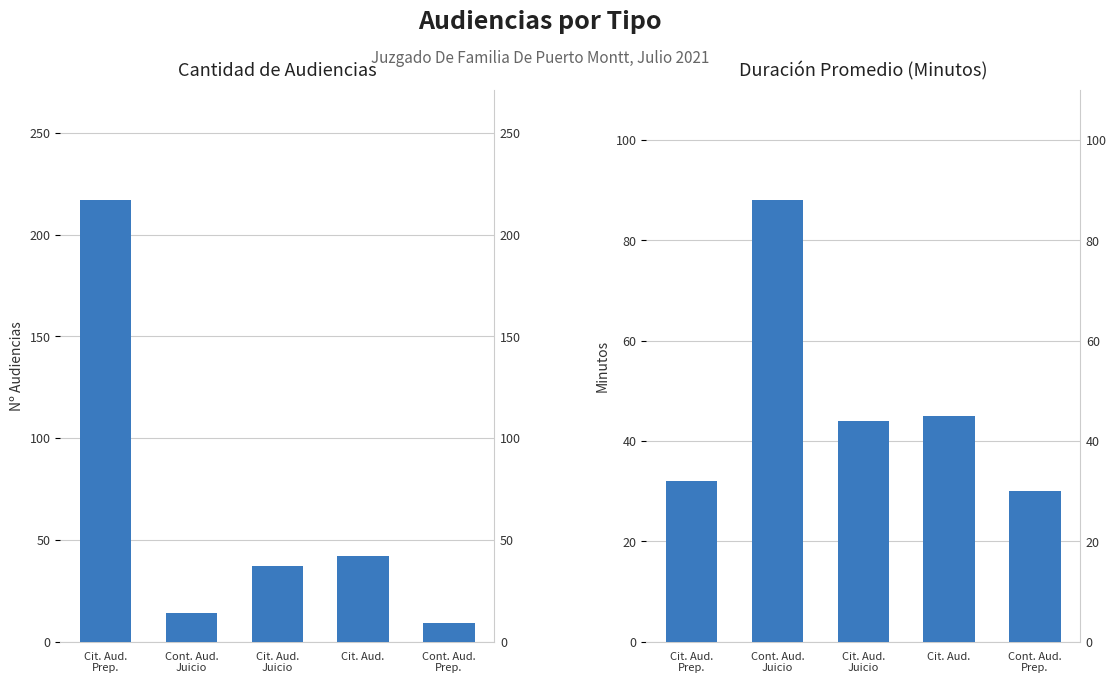

Which series changed the most between Cont. Aud.
Juicio and Cit. Aud.
Juicio?

Duración Promedio en Minutos (MM)